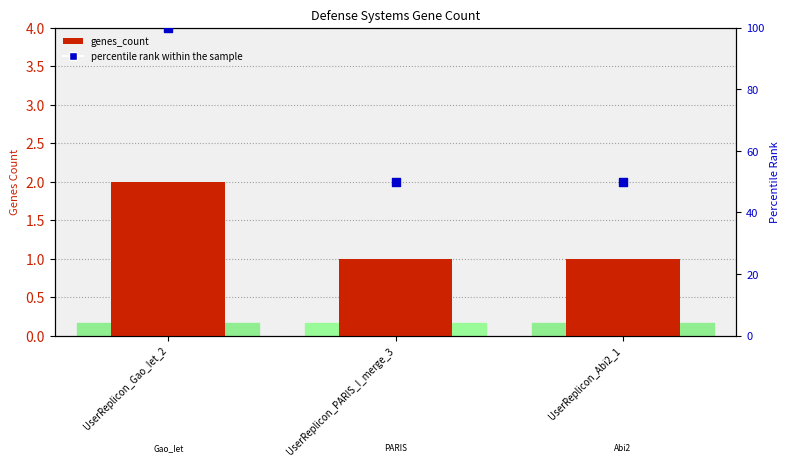

Is the value of percentile rank within the sample at UserReplicon_Abi2_1 greater than the value of genes_count at UserReplicon_PARIS_I_merge_3?

Yes